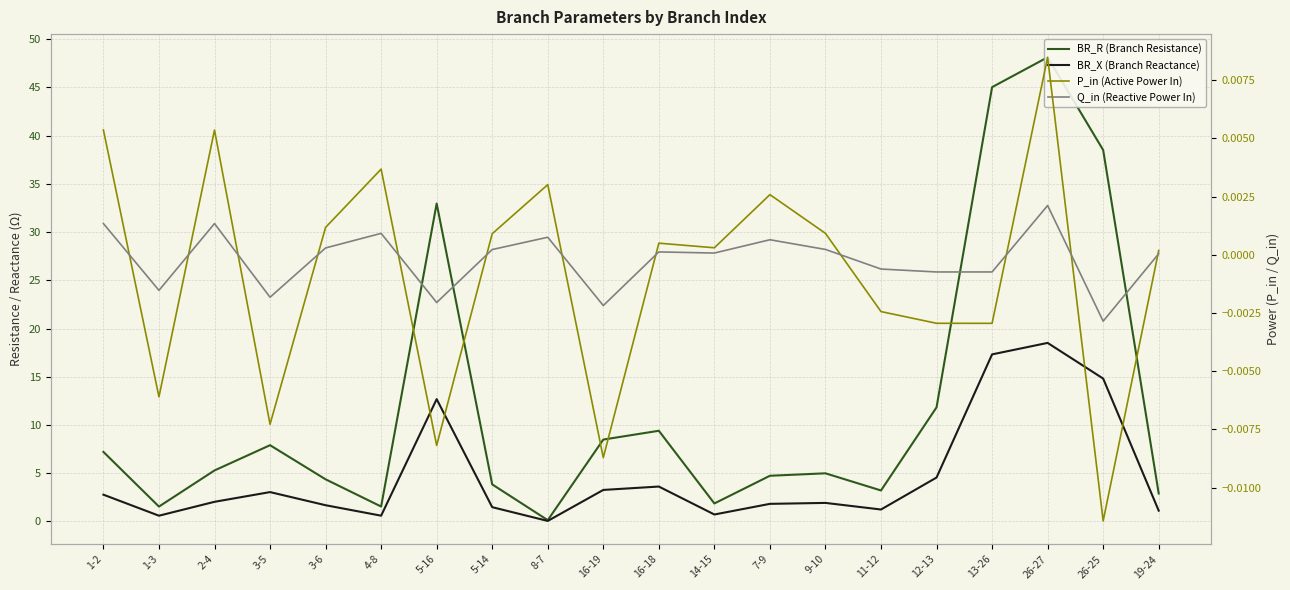

What is the sum of all BR_X (Branch Reactance) values?

93.8